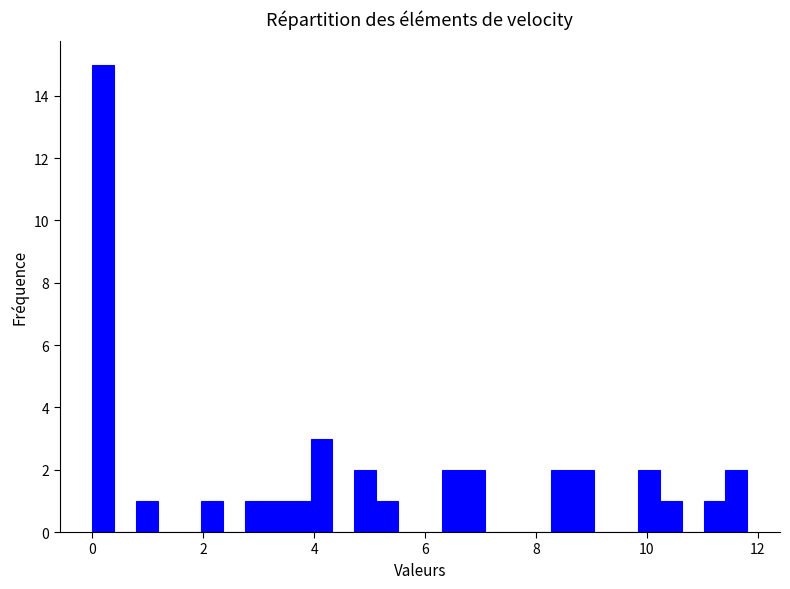

Read against the x-axis, roughly where is the centre of the tallest bar?

0.2